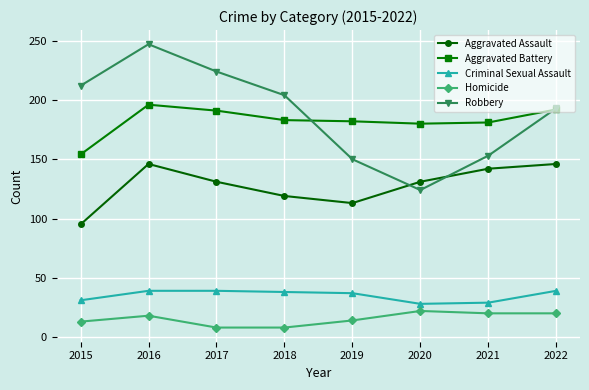

What is the total value across all series at 2015?

505